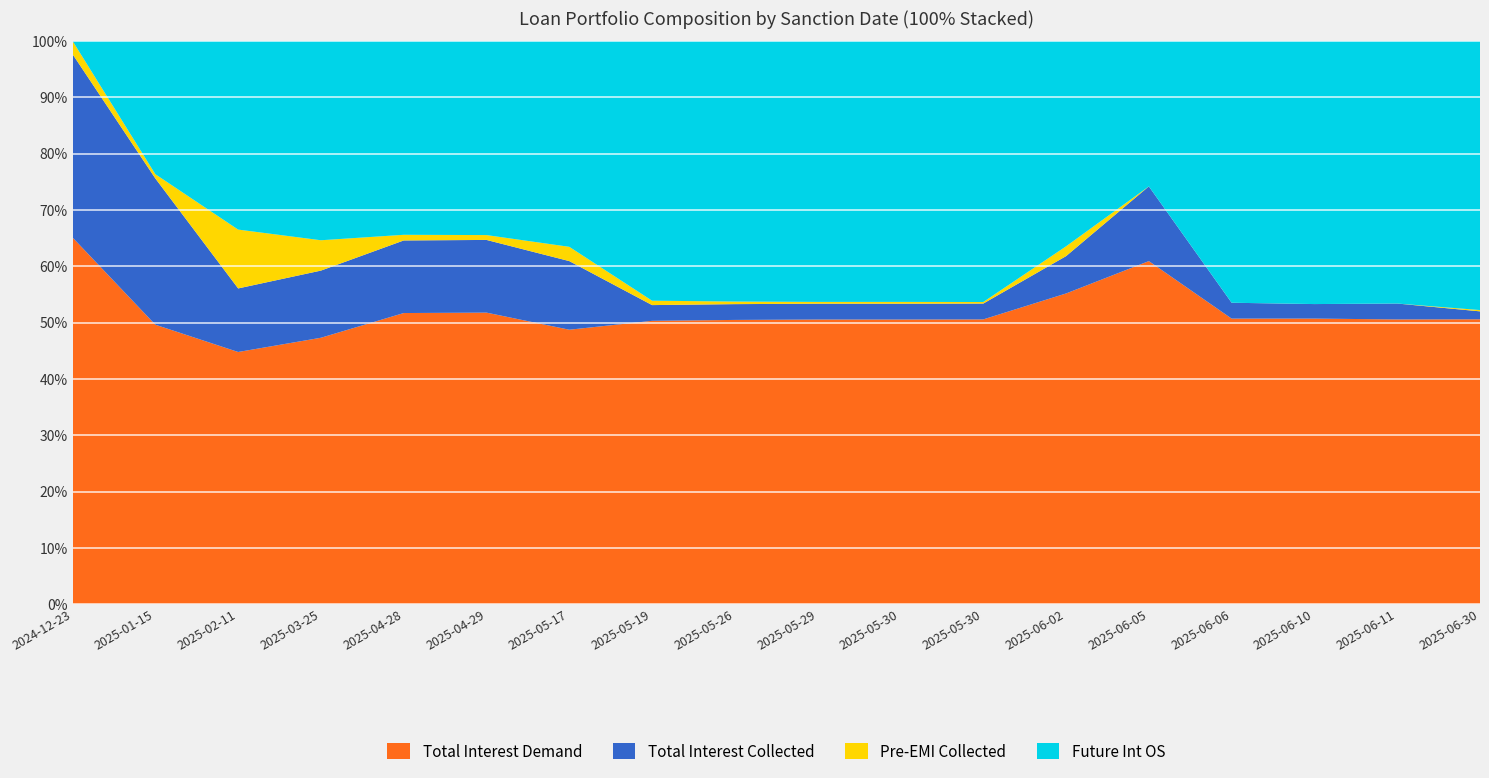

Reading left to right, list all the values displayed in this chart.

Total Interest Demand: 3200004.0	2018133.0	6762000.0	900000.0	3000000.0	2400000.0	1200000.0	9000000.0	2250000.0	4500000.0	2250000.0	4500000.0	364152.0	241030.2	4500000.0	4477740.0	4473630.0	1575000.0
Total Interest Collected: 1600002.0	1056000.0	1704395.0	226849.0	747945.0	598356.0	300000.0	500000.0	125009.0	250000.0	125000.0	250000.0	43750.0	52500.0	250000.0	227740.0	250000.0	43750.0
Pre-EMI Collected: 115556.0	30765.0	1577800.0	102500.0	58334.0	40000.0	62465.0	139726.0	20548.0	28768.0	14384.0	24658.0	11507.0	0.0	0.0	0.0	0.0	7192.0
Future Int OS: 0.0	962133.0	5057605.0	673150.7	1997260.3	1597808.2	900000.0	8250000.0	2062500.0	4125000.0	2062500.0	4125000.0	240674.8	102151.2	4125000.0	4125000.0	4125000.0	1487500.0